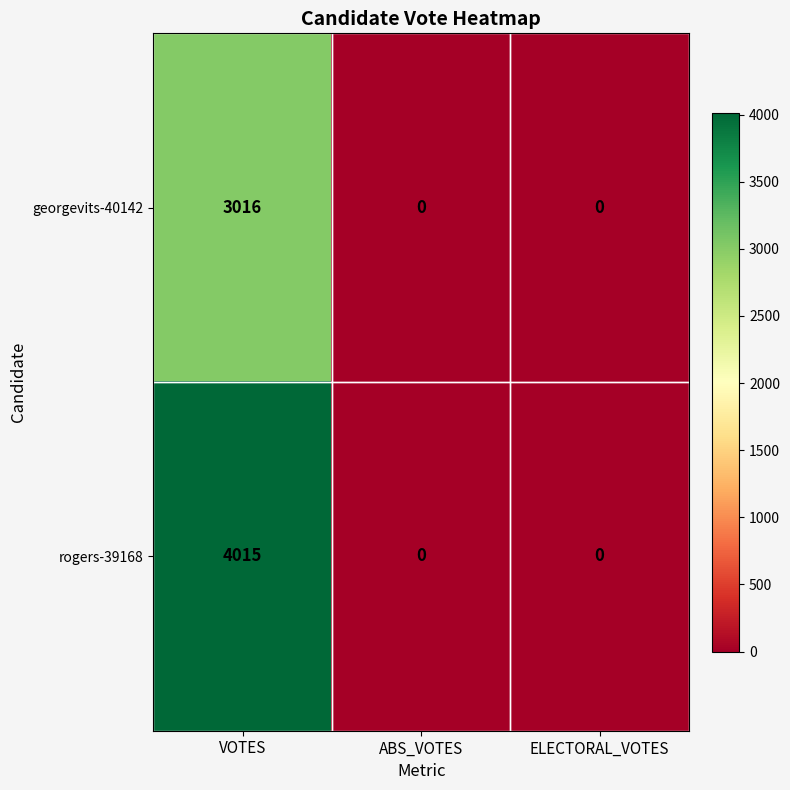

Rank the series by their maximum value, from lowest to highest.

georgevits-40142, rogers-39168